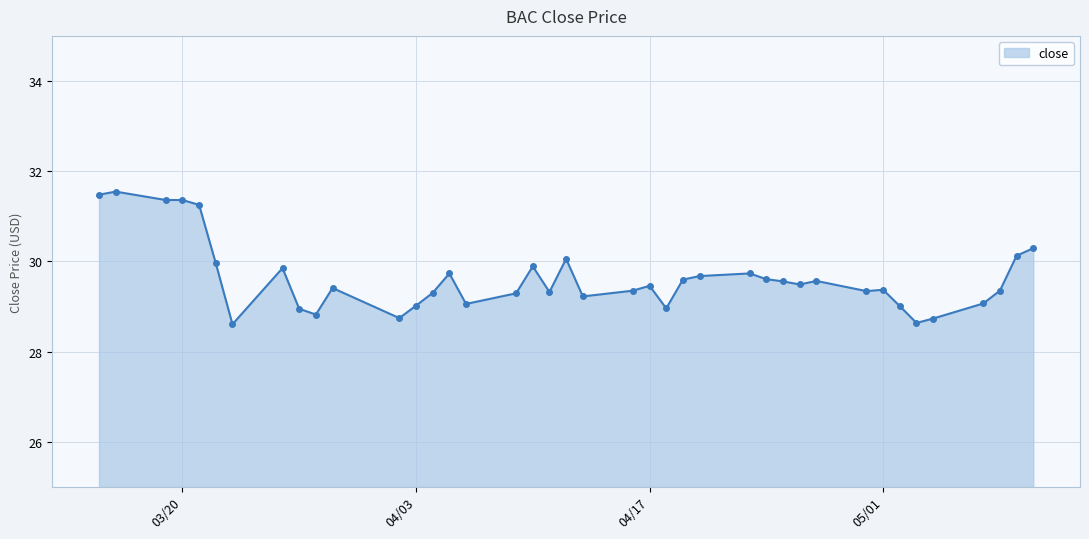

What is the difference between the maximum and minimum values?

2.9